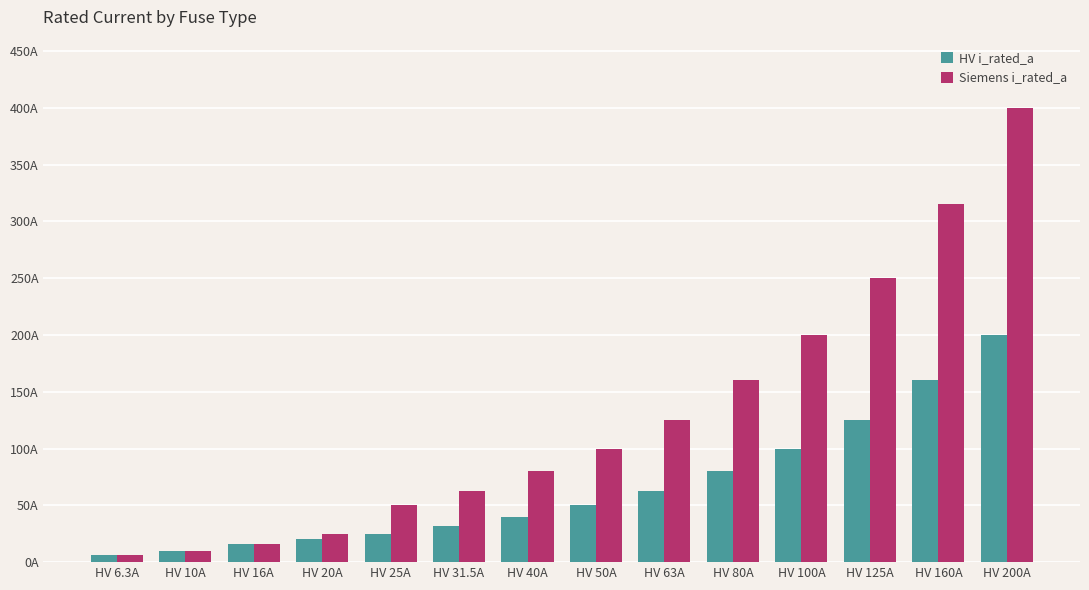

Which series has the largest total across all categories?

Siemens i_rated_a